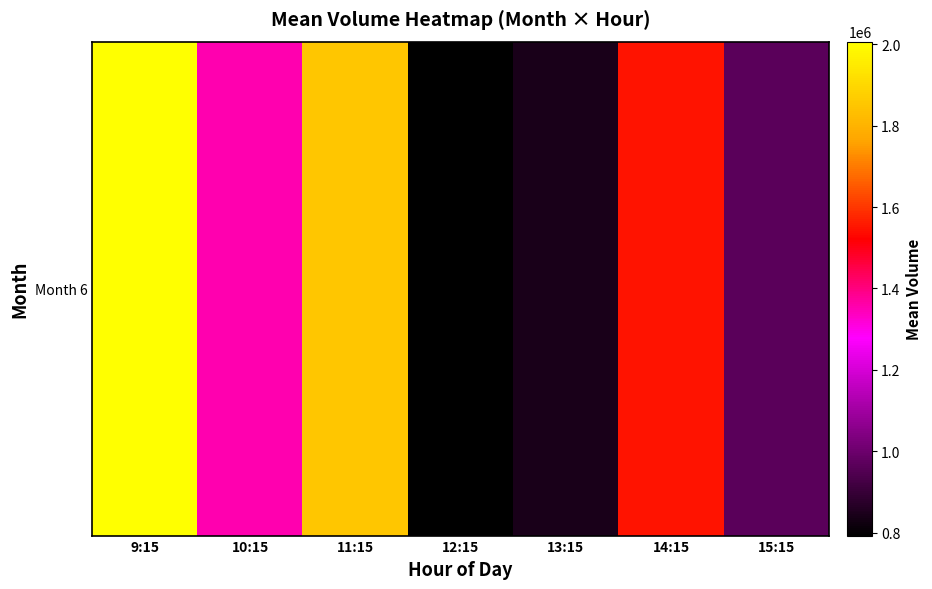

The value at 15:15 is 1399092.8. True or false?

False